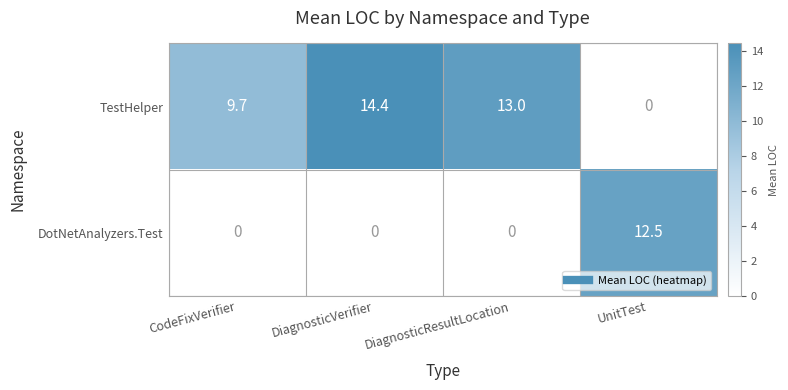

Which series has the largest range (max minus min)?

TestHelper